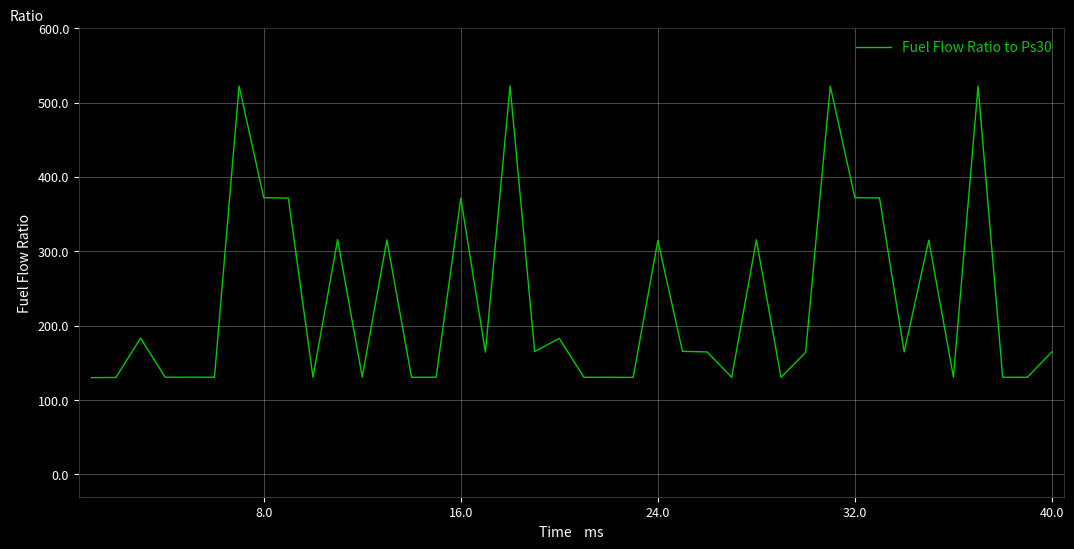

What is the smallest value displayed?

130.1